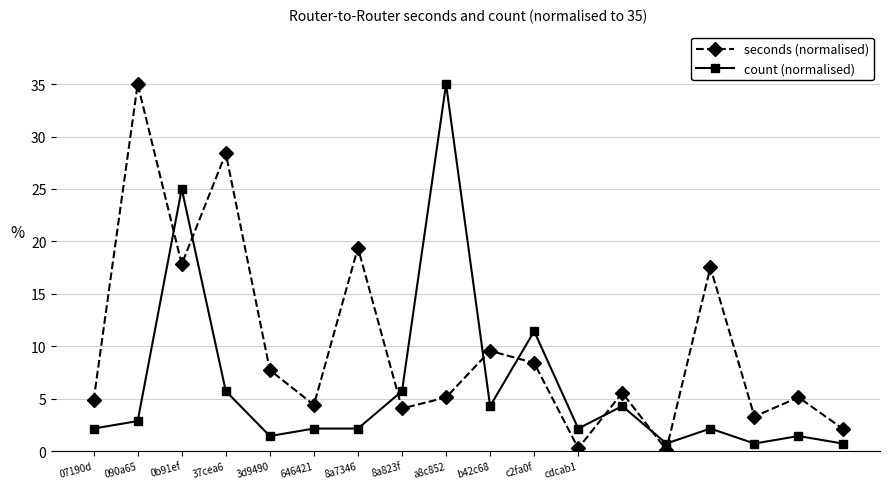

Which series has the largest total across all categories?

seconds (normalised)